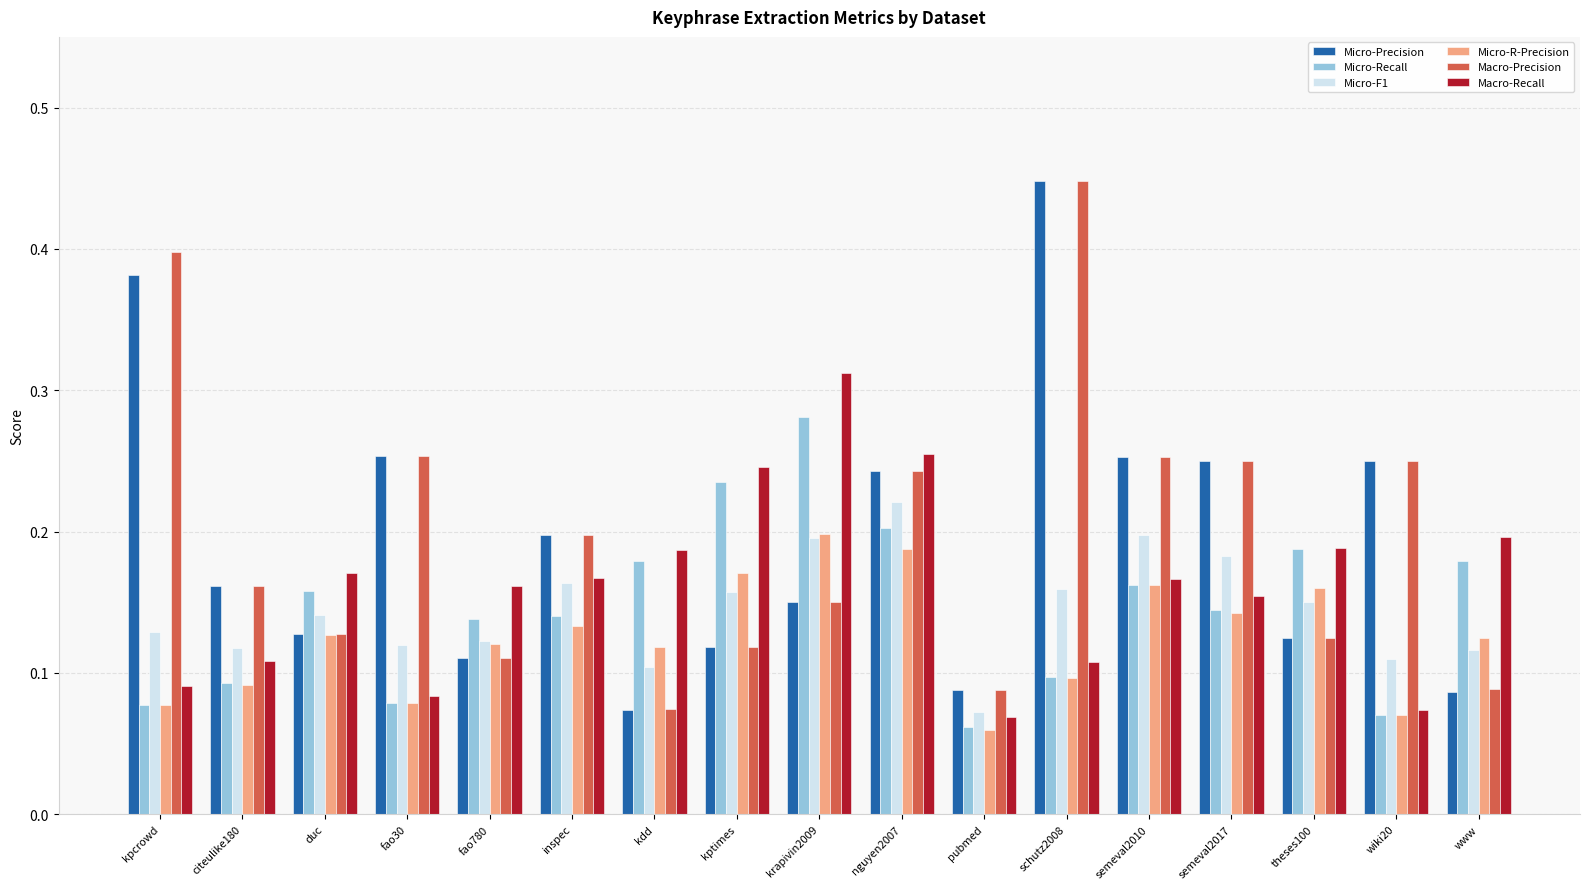

What is the label of the 14th bar from the right?

fao30